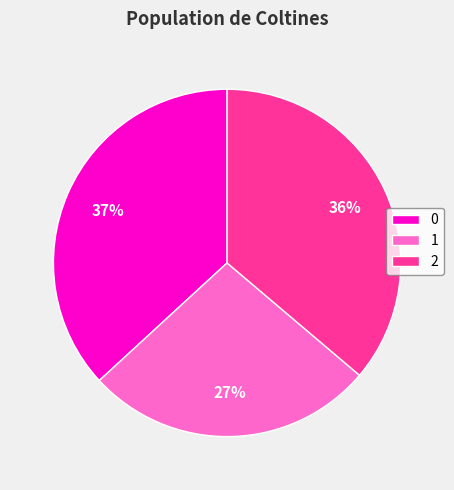

Rank the categories by value from lowest to highest.

1, 2, 0